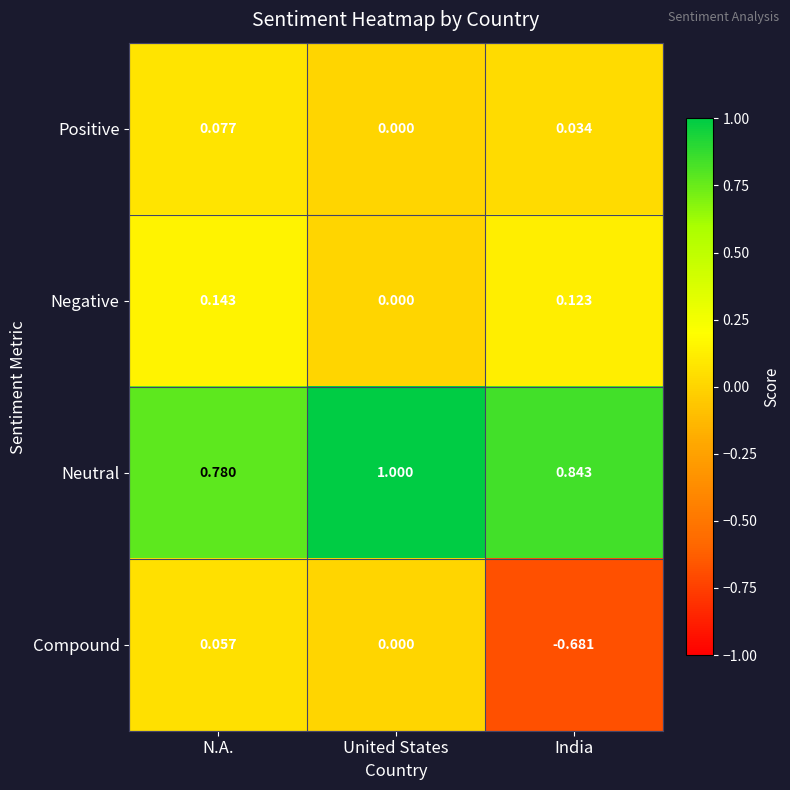

Which series has the largest range (max minus min)?

Compound